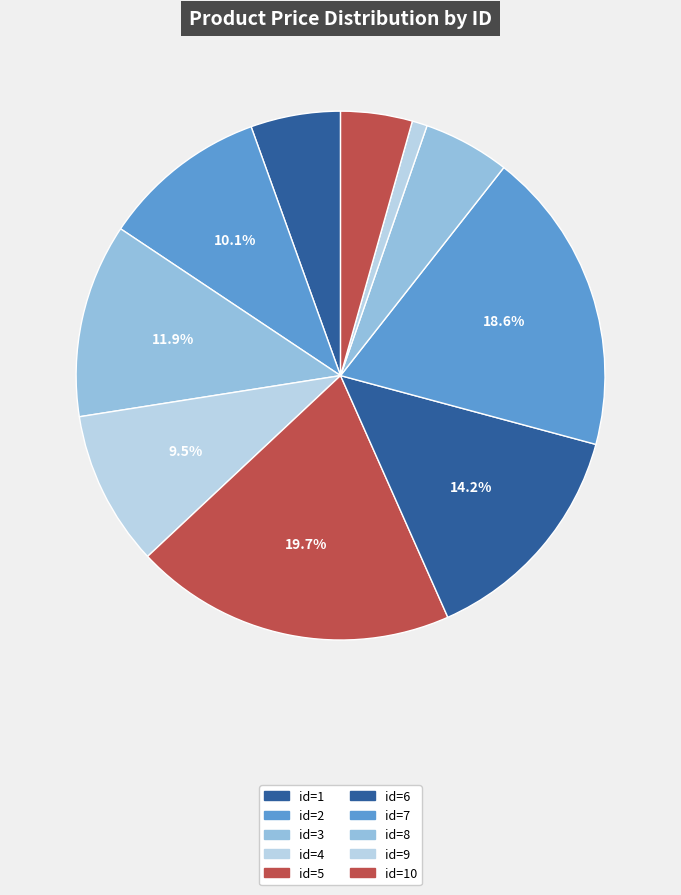

Which slice is the smallest?

id=9